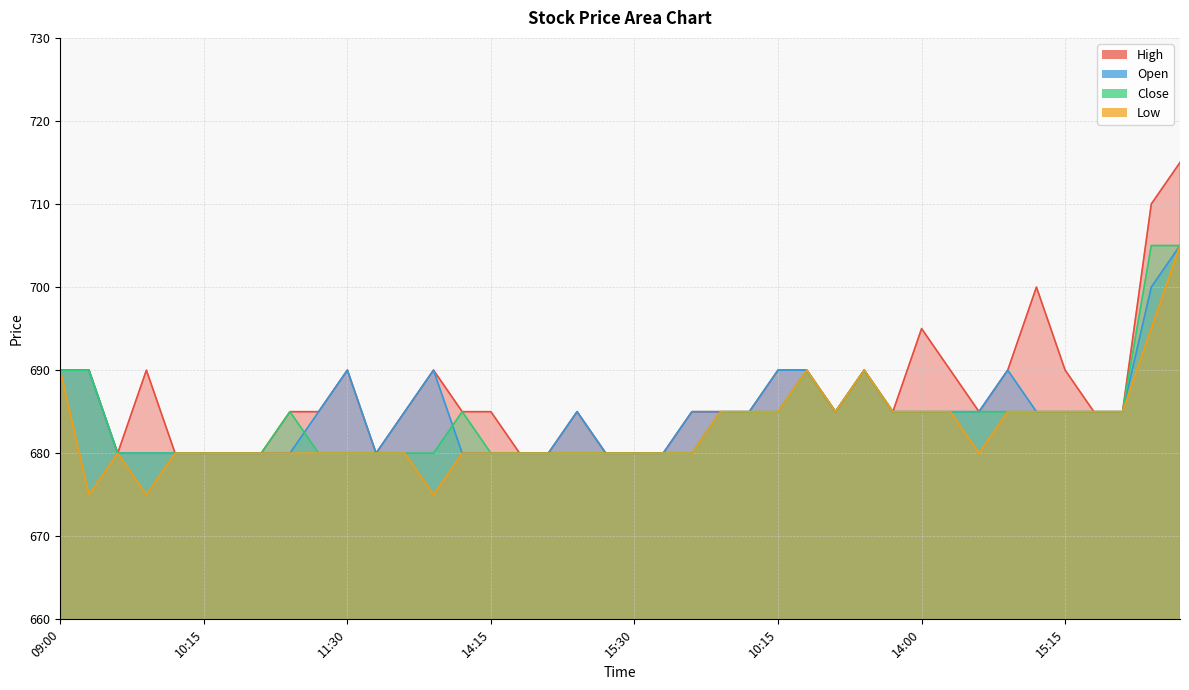

What are all the series names shown in the legend?

High, Open, Close, Low